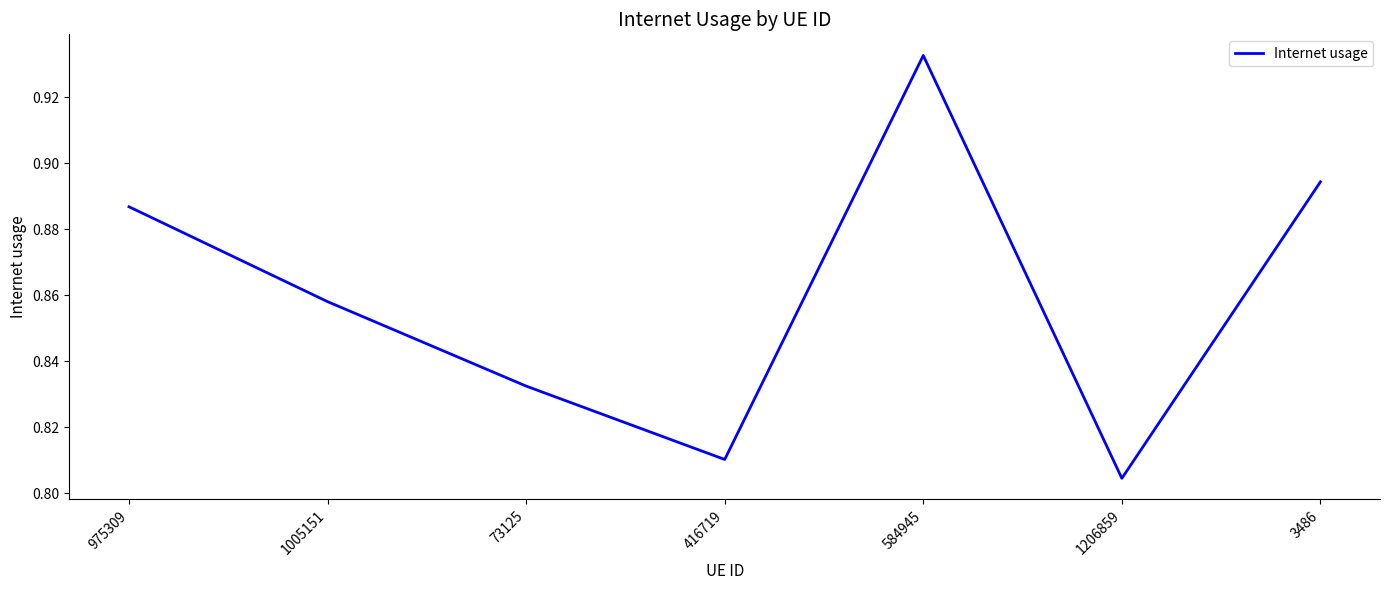

What position from the left is 1206859?

6